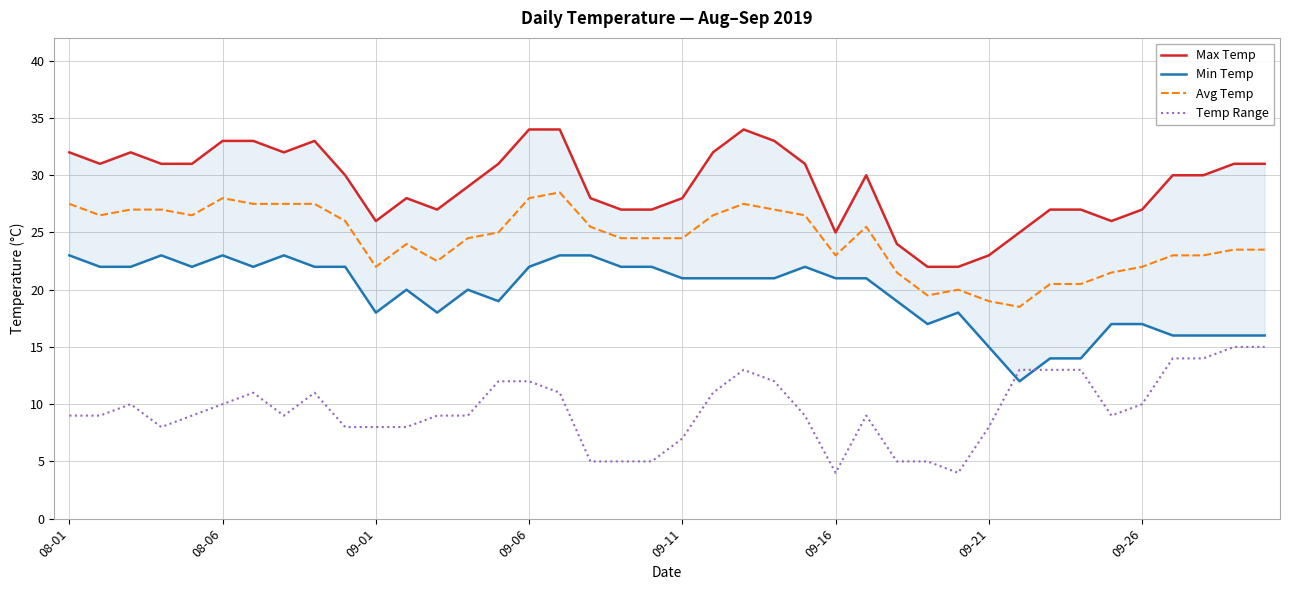

What is the value of the Avg Temp point at the 33rd from the left?

20.5